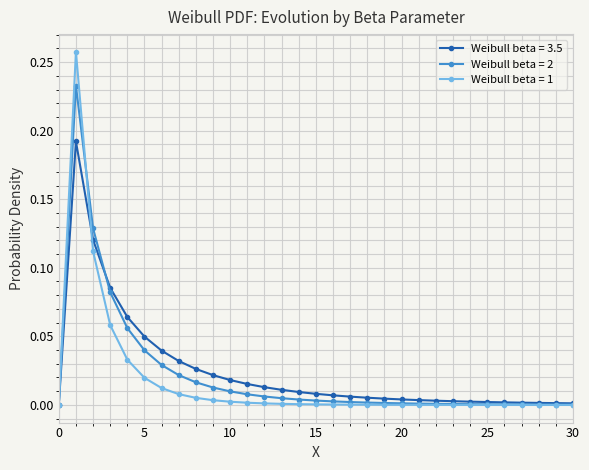

How many lines are shown in the chart?

3